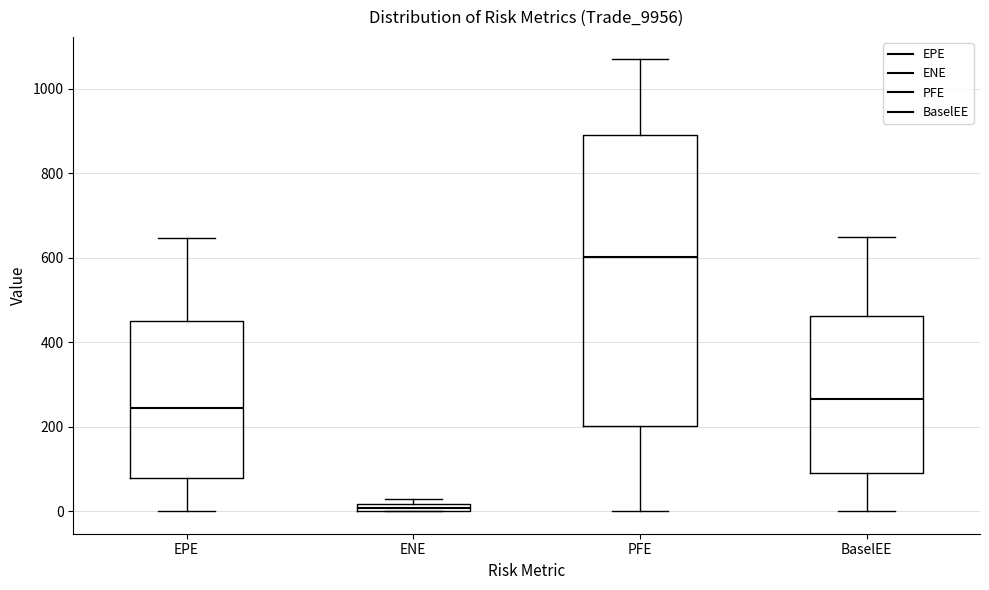

Where does the upper whisker of the box for BaselEE end on the y-axis? The values are not printed on the chart, so give them approximately, as read against the axis.

660